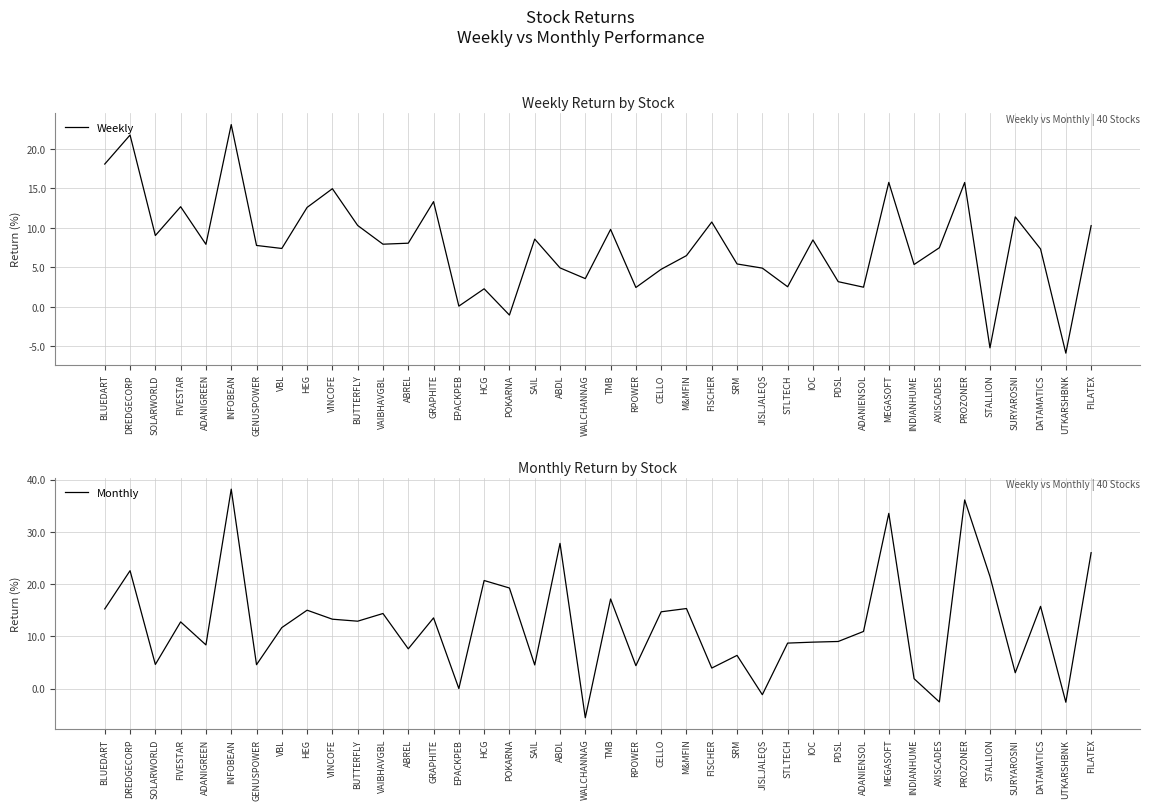

In Weekly, how many points are lower than both neighbors (excluding endpoints)?

13